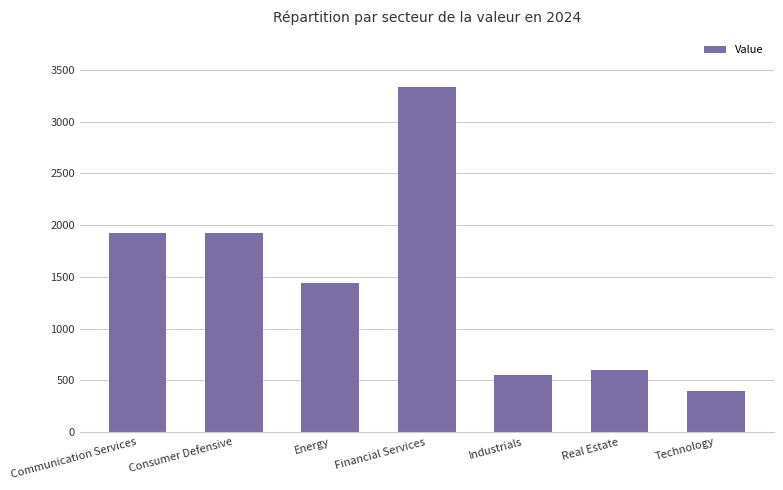

What is the sum of all values?

10165.8